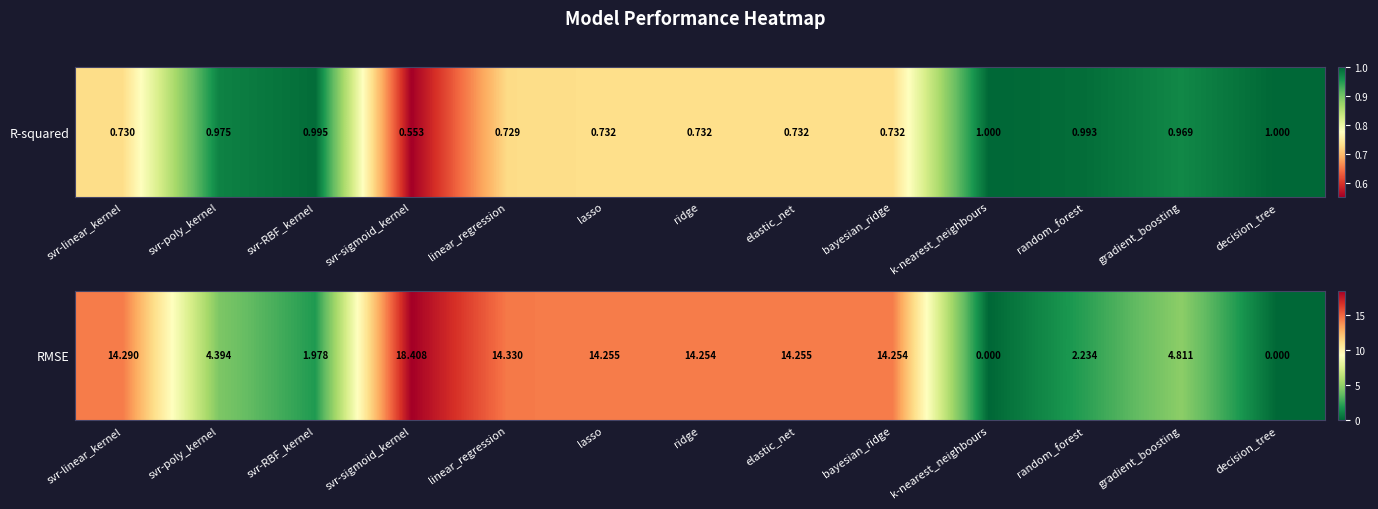

The value at svr-linear_kernel is 14.3. True or false?

True